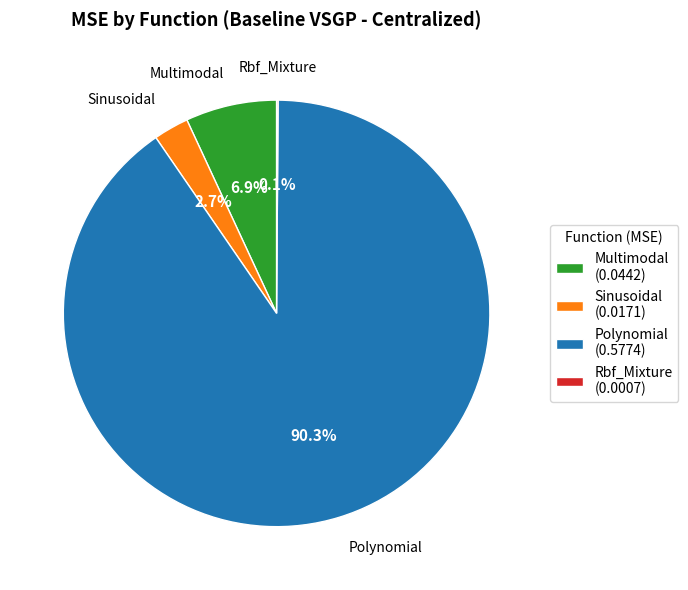

What percentage is NOT represented by Sinusoidal?

97.3%